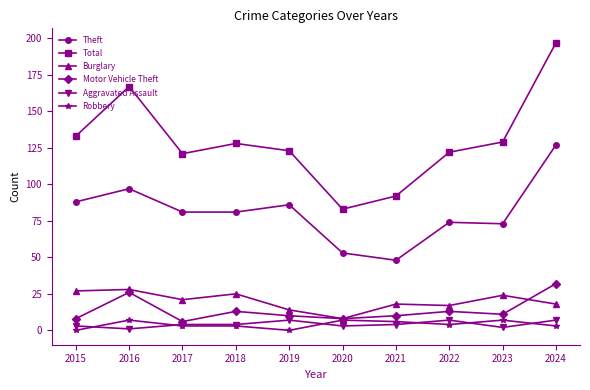

What is the sum of all Theft values?

808